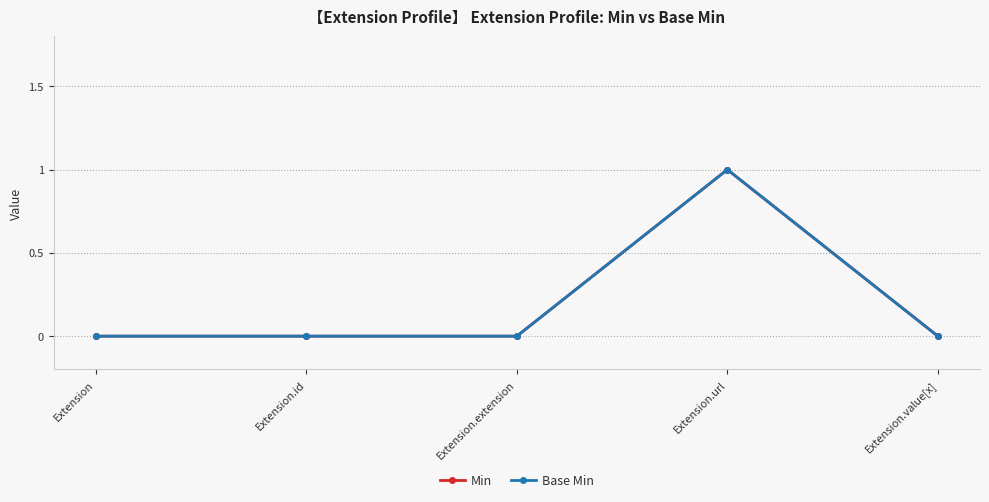

Which series changed the most between Extension.id and Extension.url?

Min